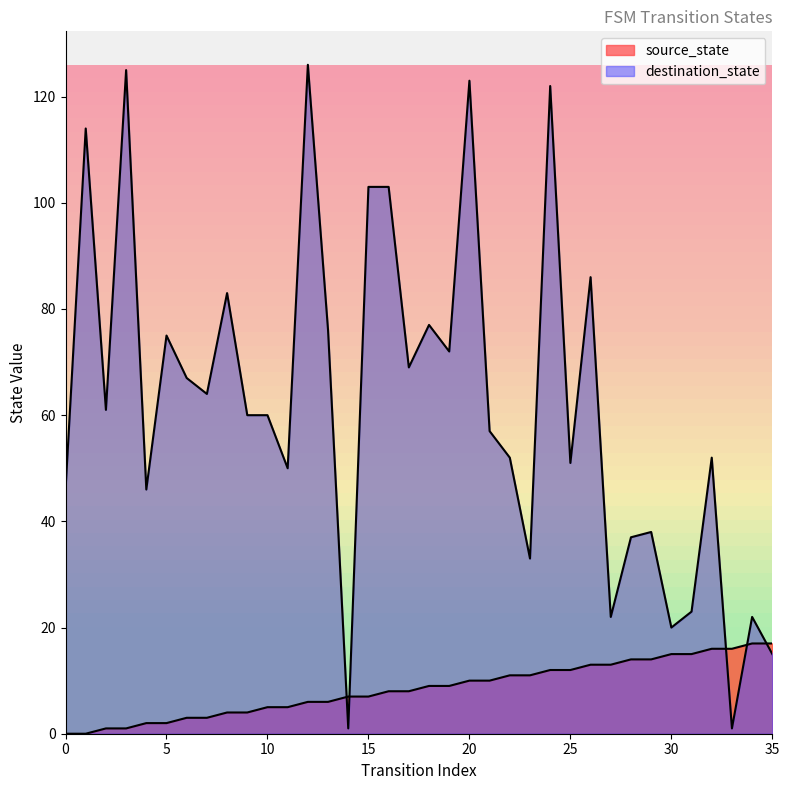

What is the difference between the source_state values at 35 and 17?

9